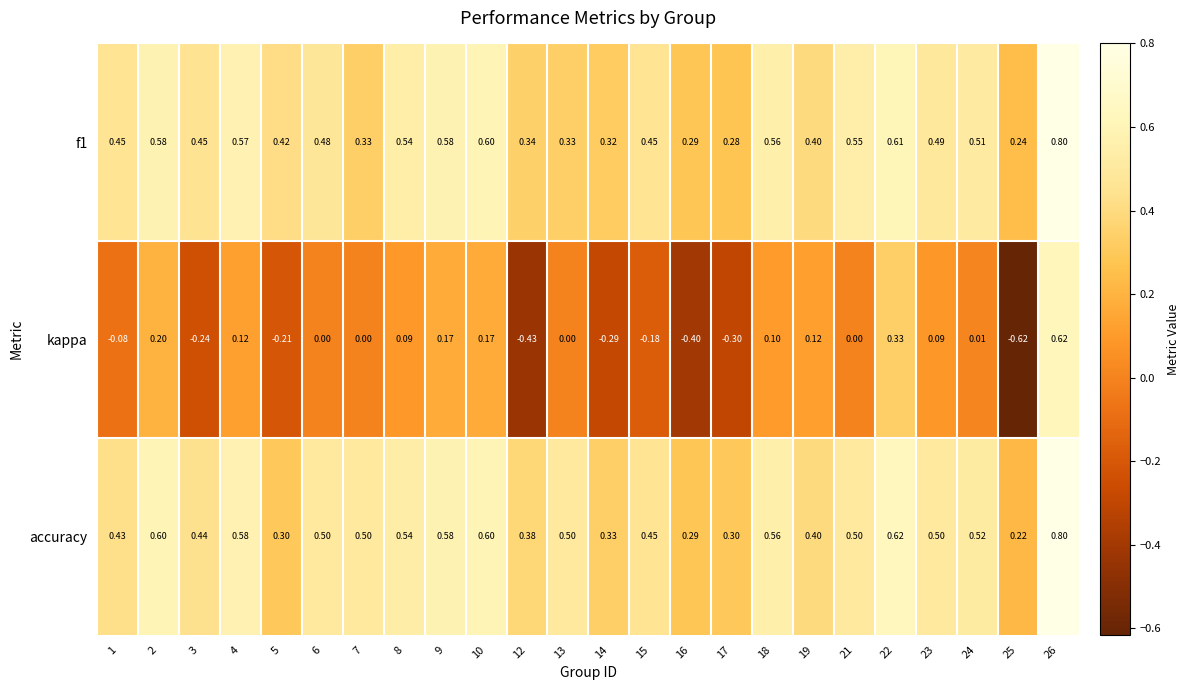

Which series has the widest spread of values?

kappa